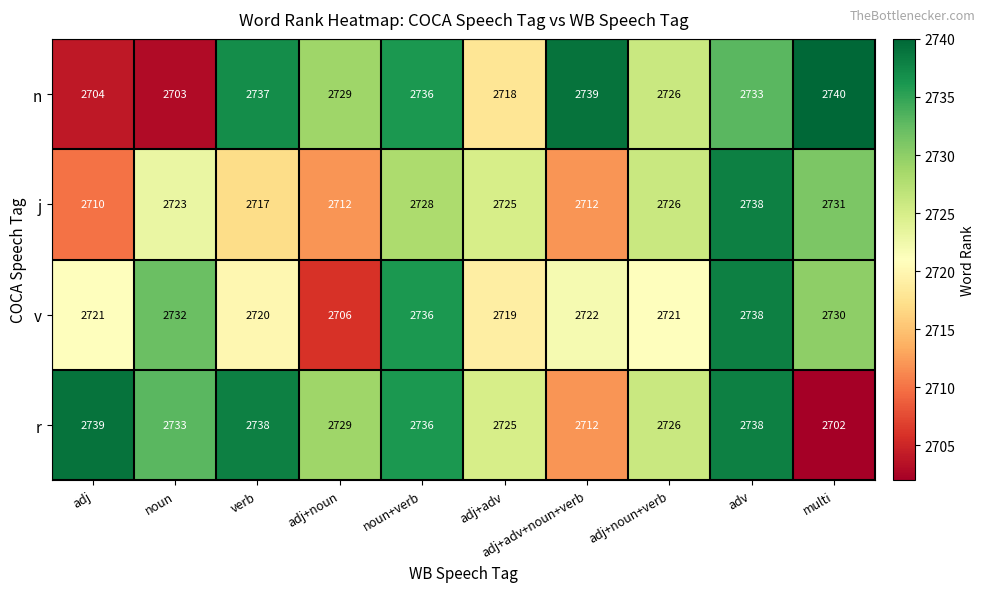

What is the difference between the highest and lowest values at noun?

30